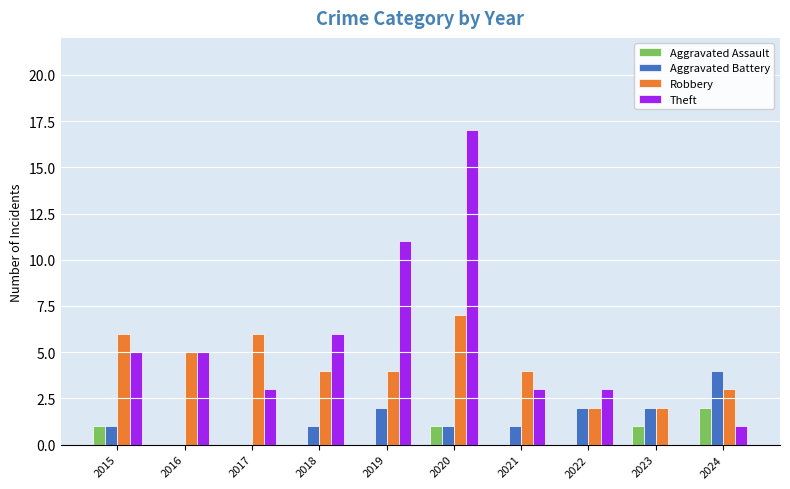

At which category does the chart reach its peak across all series?

2020